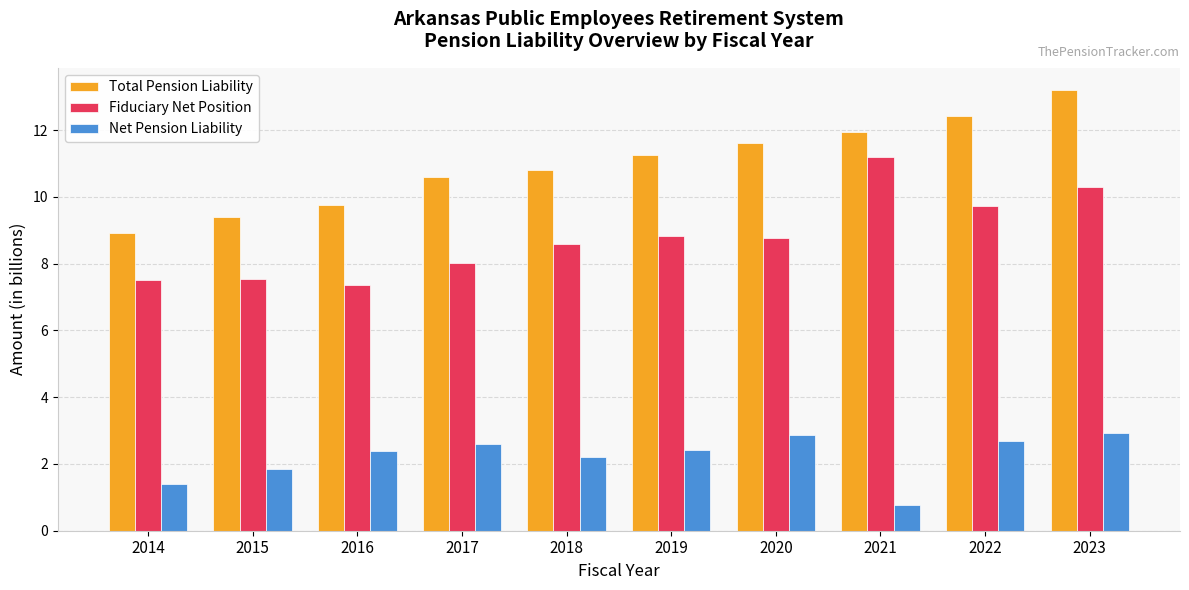

Which label corresponds to the smallest value in the chart?

2021